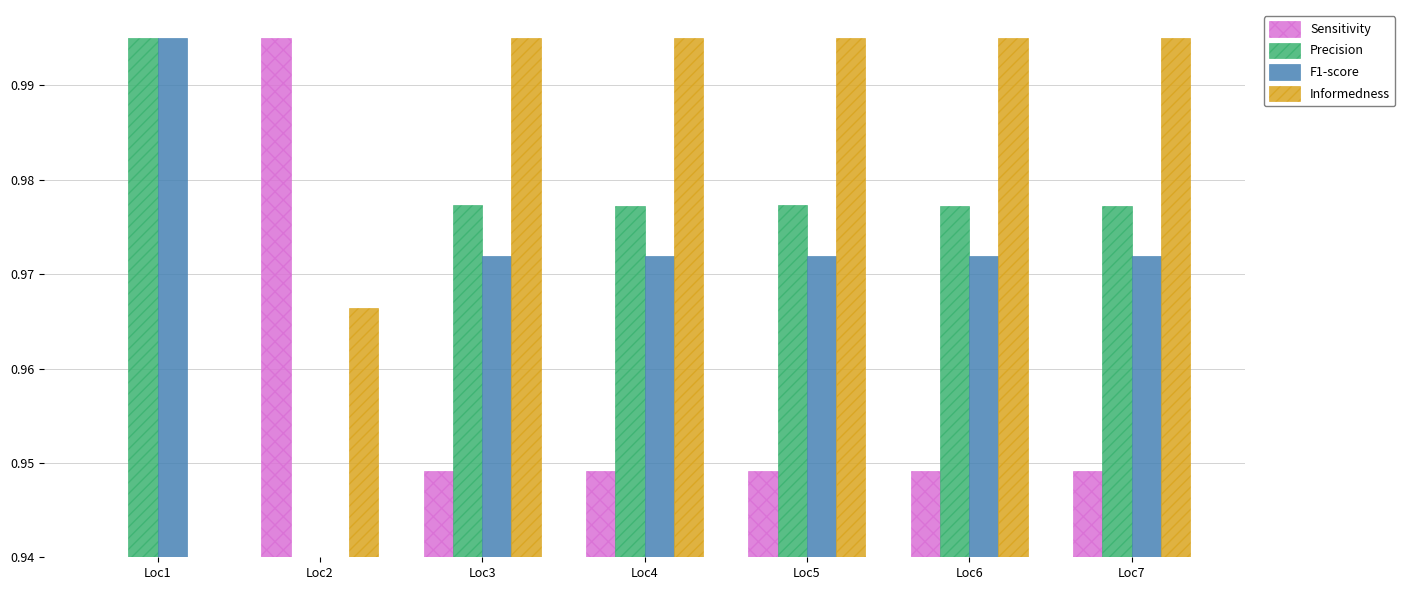

How many bars are there in total?

28